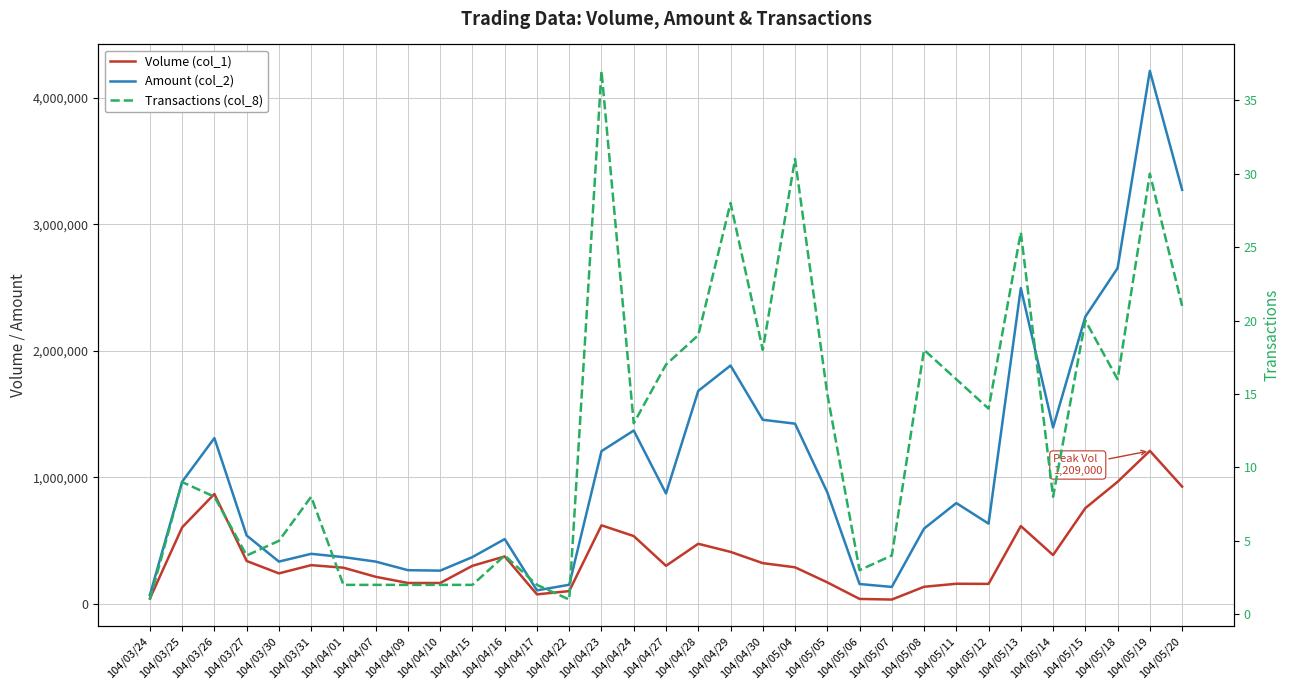

True or false: Volume (col_1) has more than 2 interior local peaks.

True